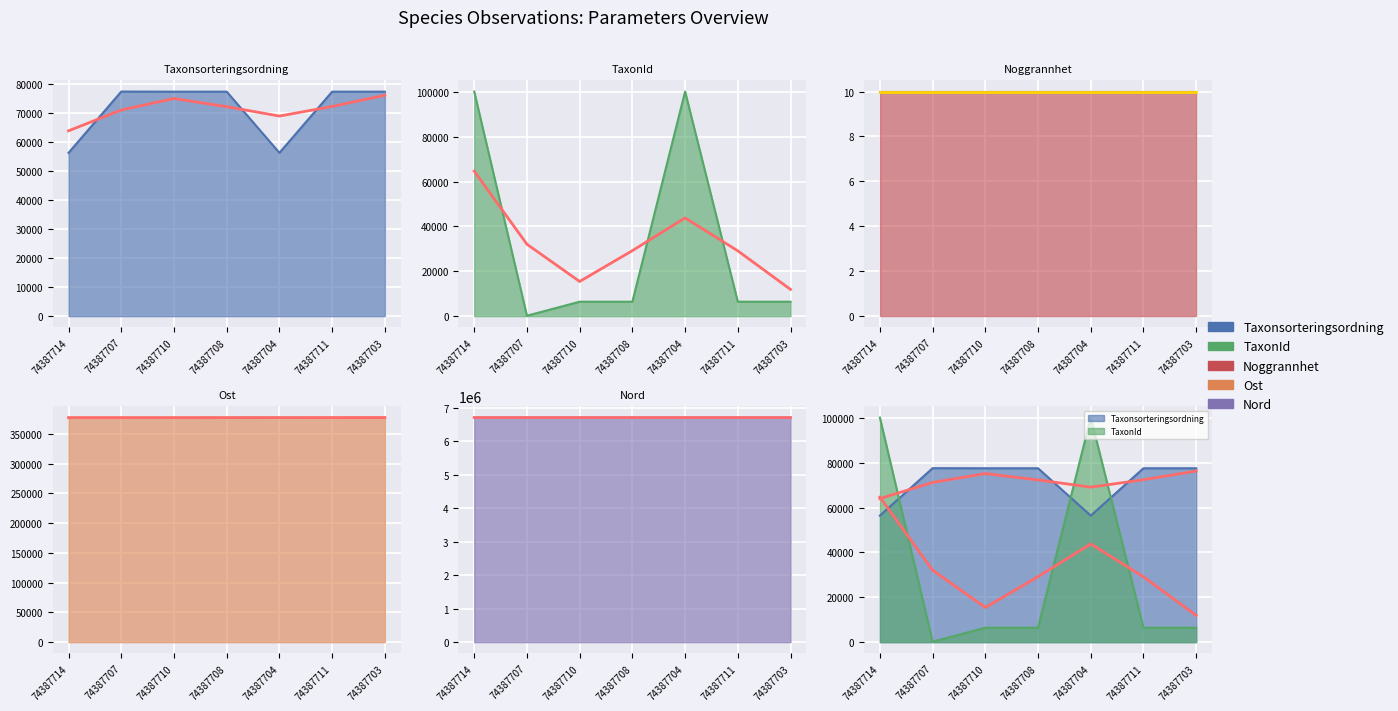

How many lines are shown in the chart?

4